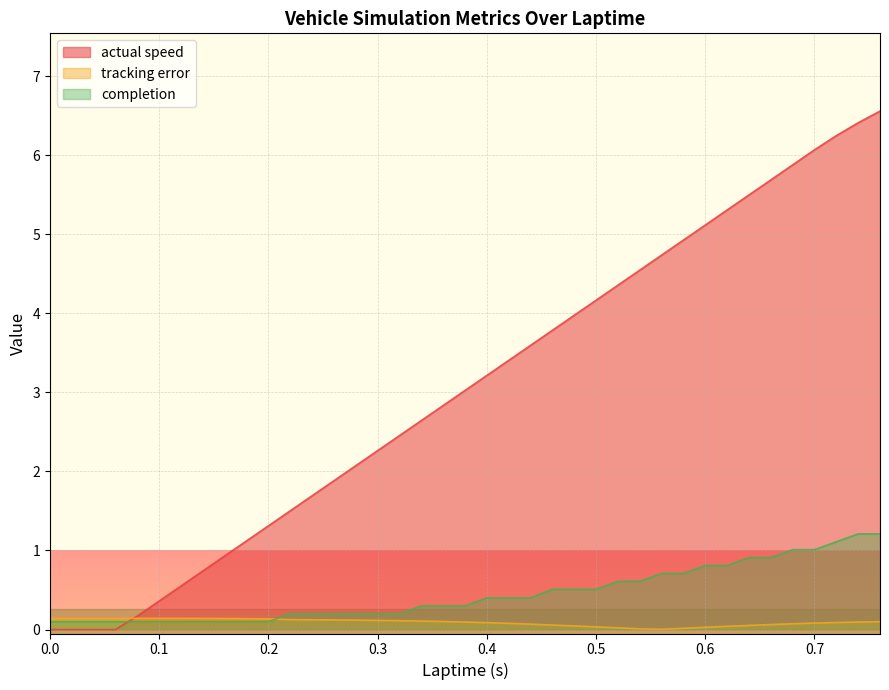

What is the sum of the tracking error values at 0.42 and 0.08?

0.2